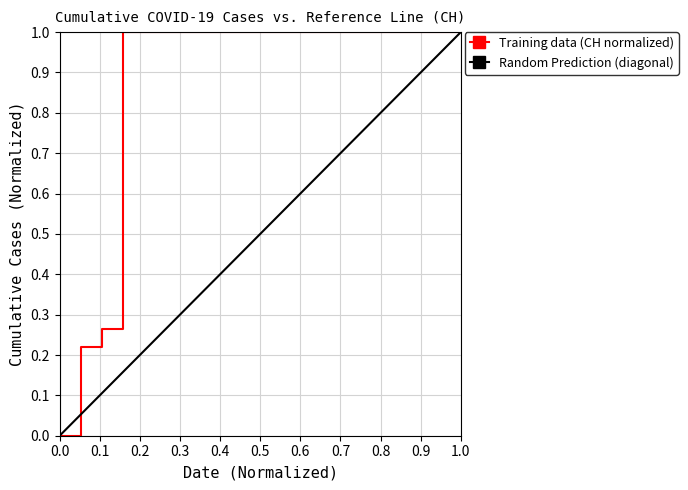

How many values are below 1?

3